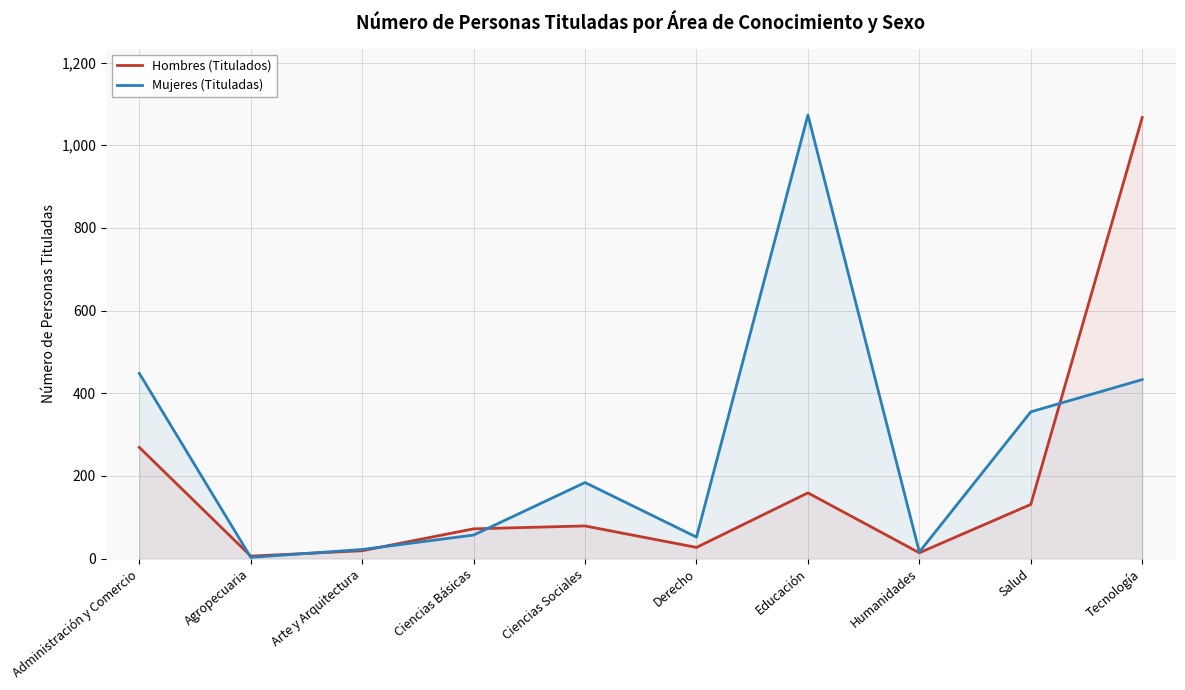

Rank the series by their maximum value, from highest to lowest.

Mujeres (Tituladas), Hombres (Titulados)